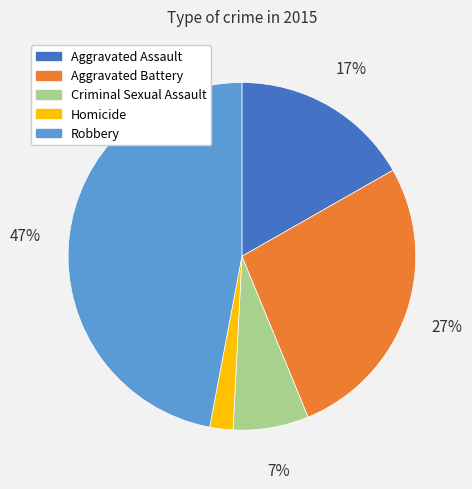

Between Homicide and Robbery, which is larger?

Robbery